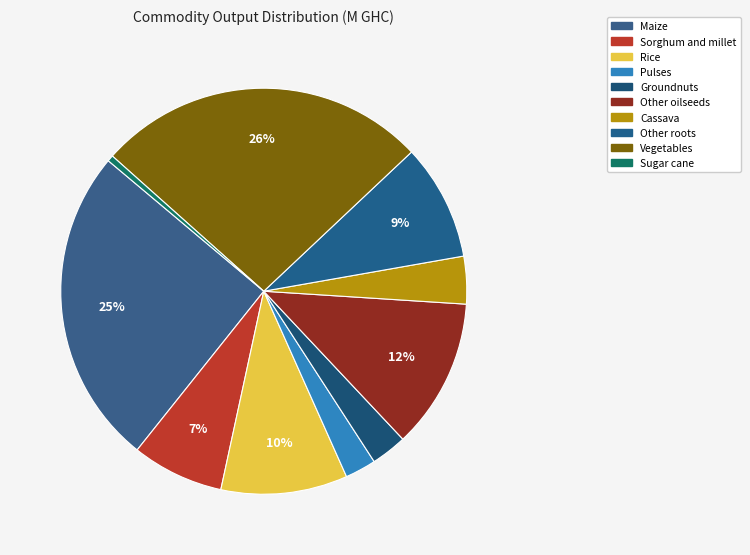

Combined, do Groundnuts and Sugar cane account for over 50%?

No